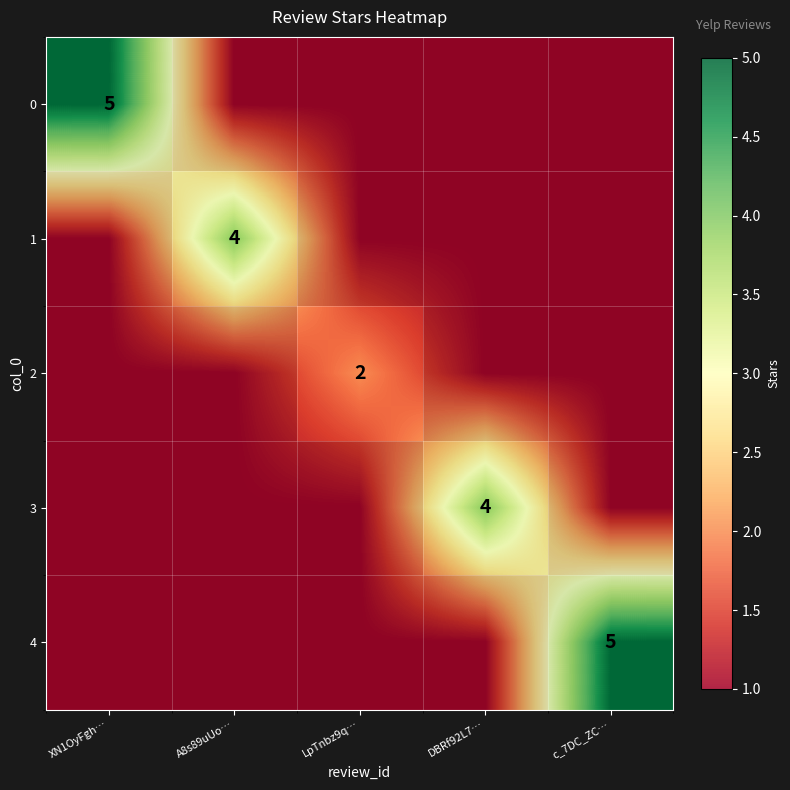

How many values in the 4 series exceed 1?

1